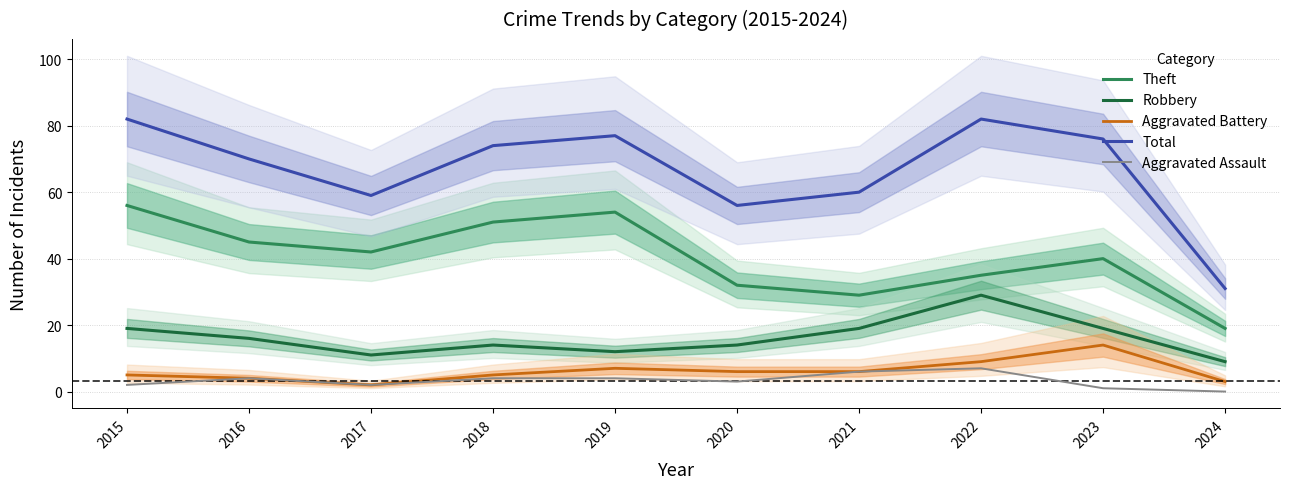

True or false: Aggravated Assault and Aggravated Battery intersect in this chart.

False